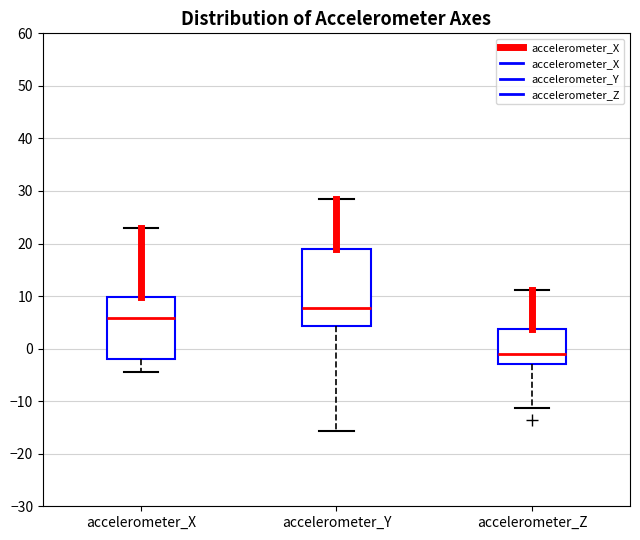

Which box is the tallest, from its lower edge to its upper edge?

accelerometer_Y